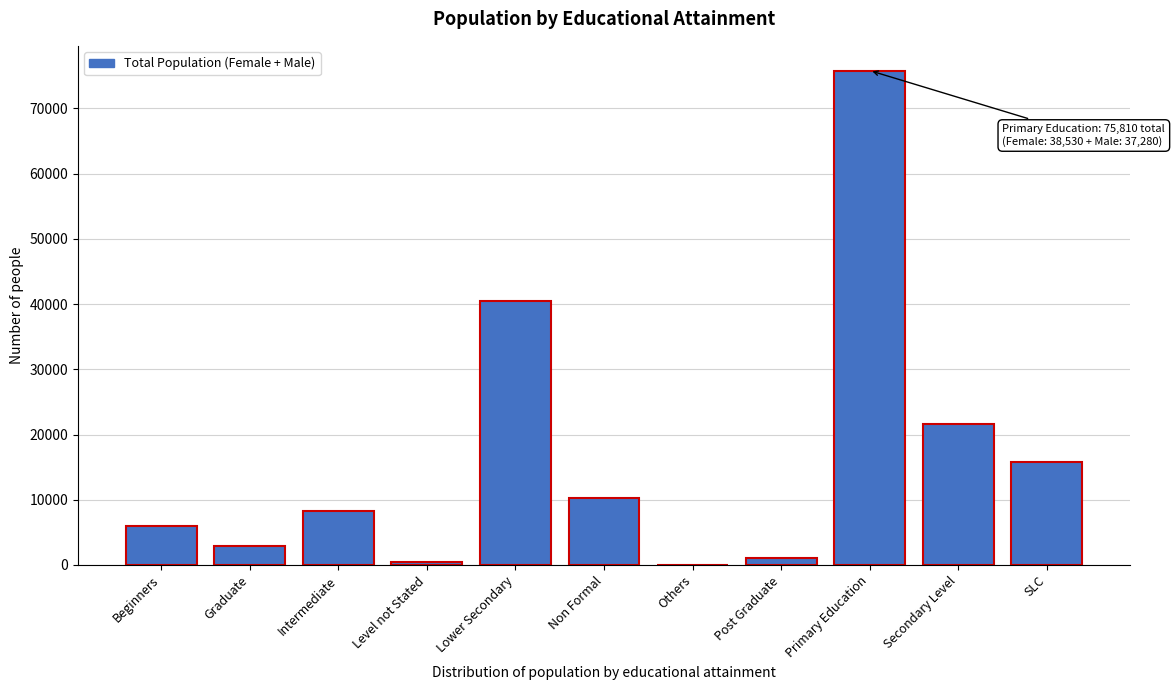

Reading right to left, transcribe all the data shown in this chart.

SLC=15854	Secondary Level=21649	Primary Education=75810	Post Graduate=1032	Others=69	Non Formal=10246	Lower Secondary=40460	Level not Stated=477	Intermediate=8226	Graduate=2934	Beginners=6045